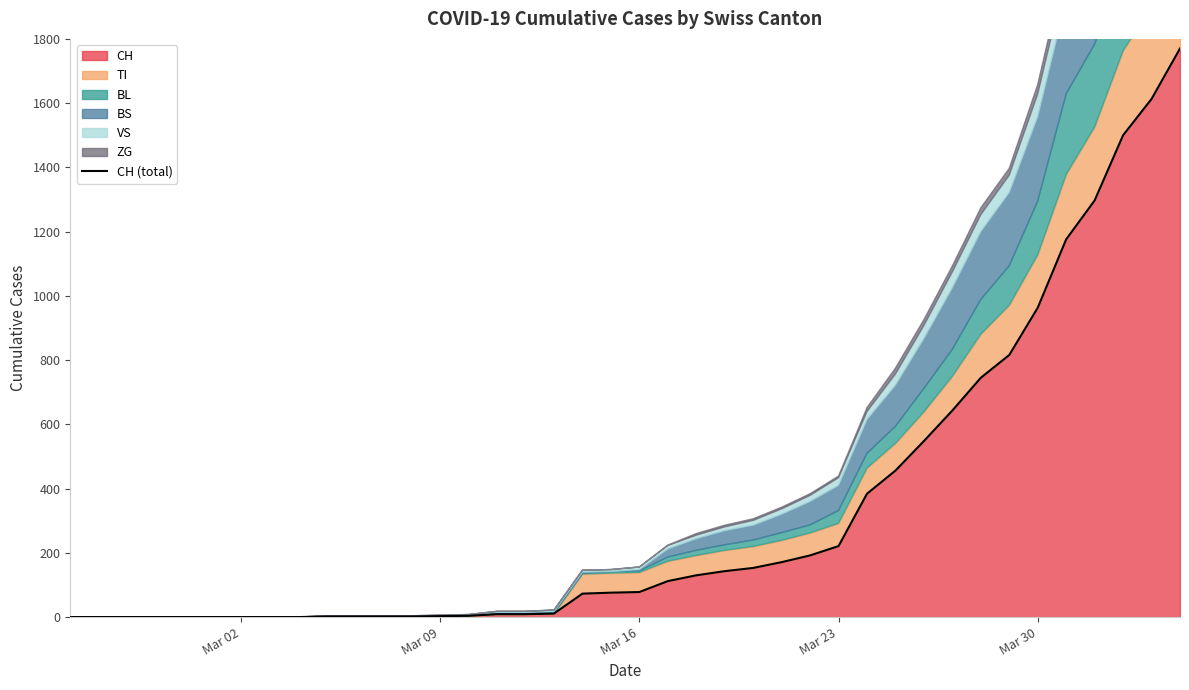

Does the chart display data point markers on the line(s)?

No